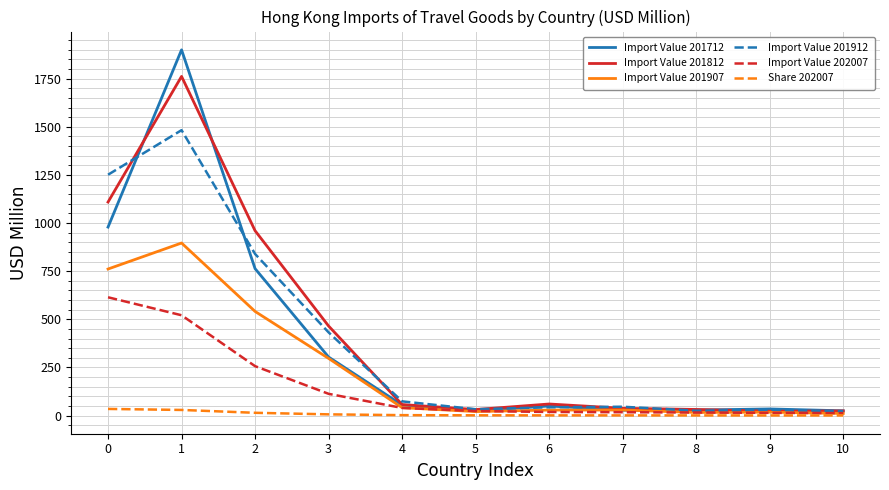

Which series has the largest total across all categories?

Import Value 201812